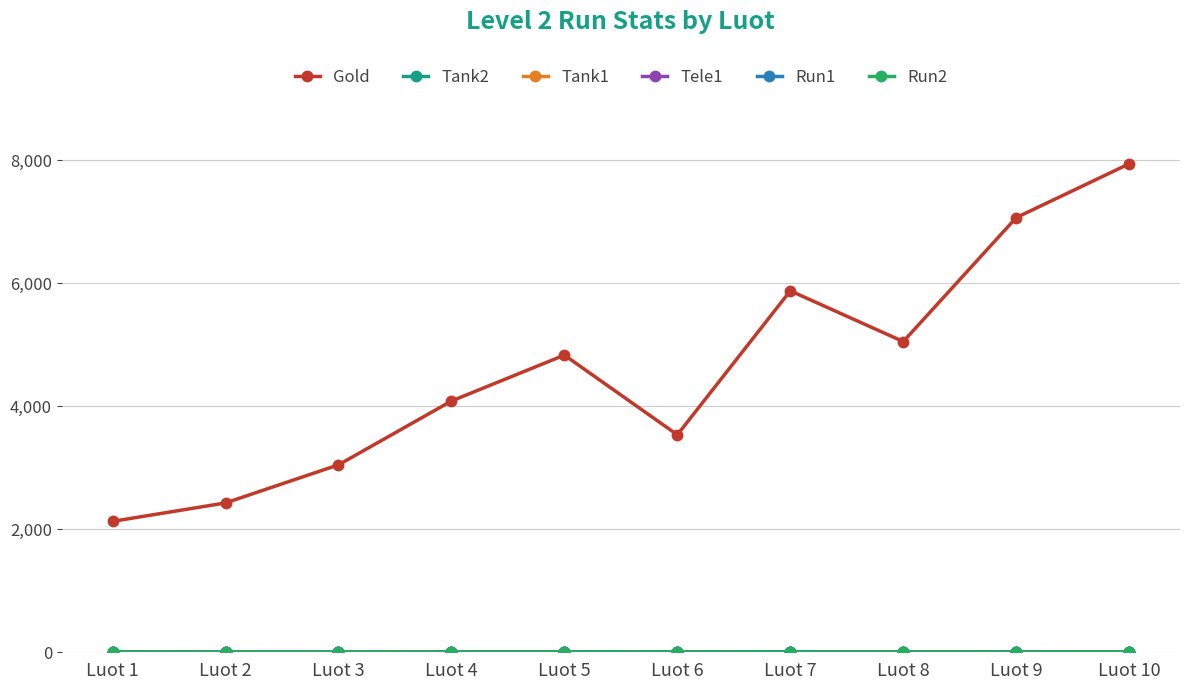

How many lines are shown in the chart?

6